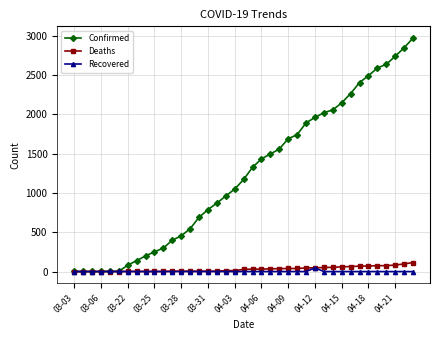

What is the highest value of the Confirmed series?

2970